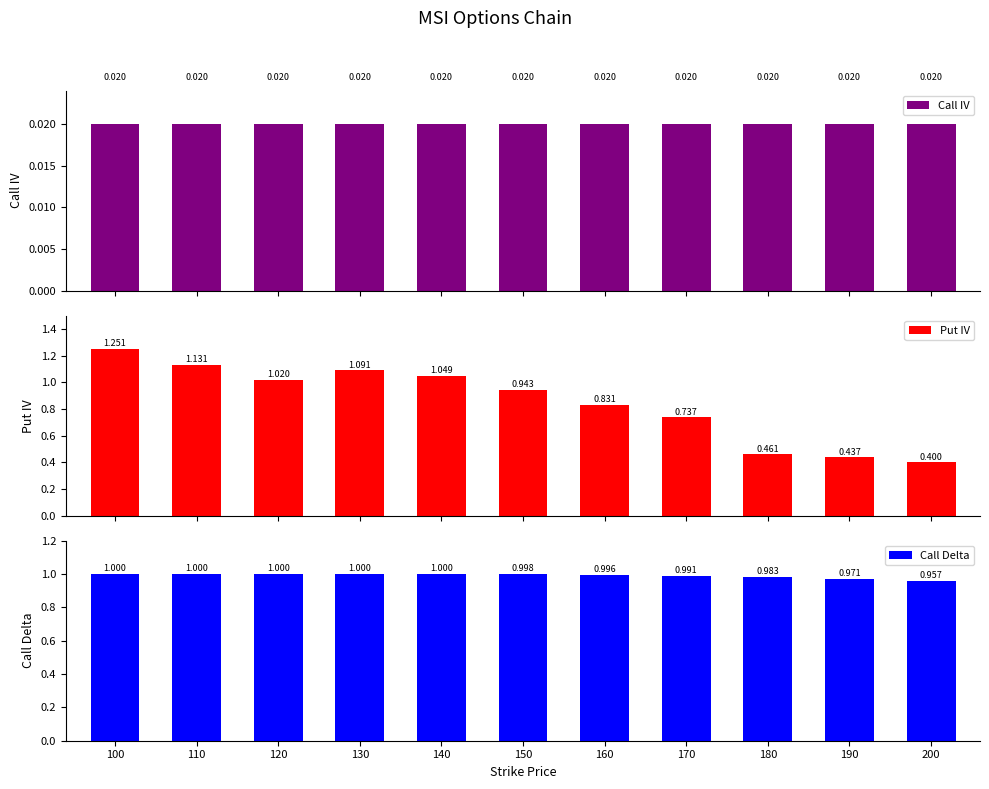

List the series in order of their peak value, lowest first.

Call IV, Call Delta, Put IV